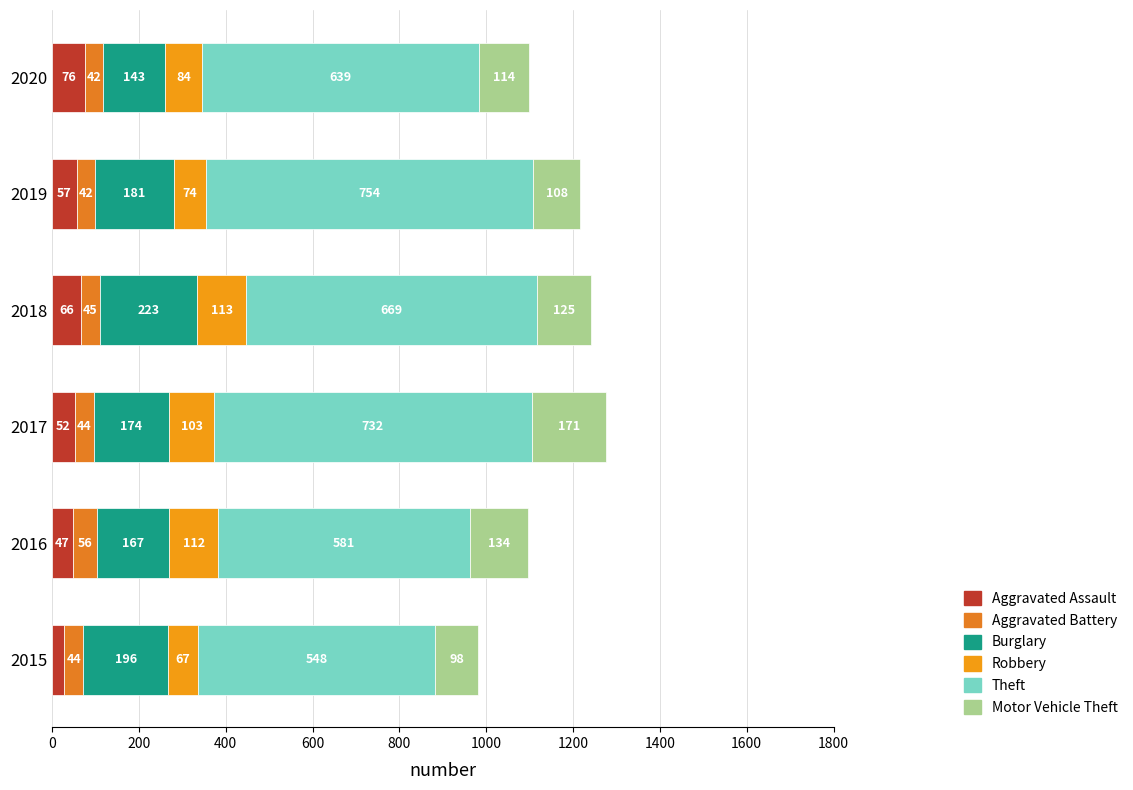

Count the number of data series in this chart.

6